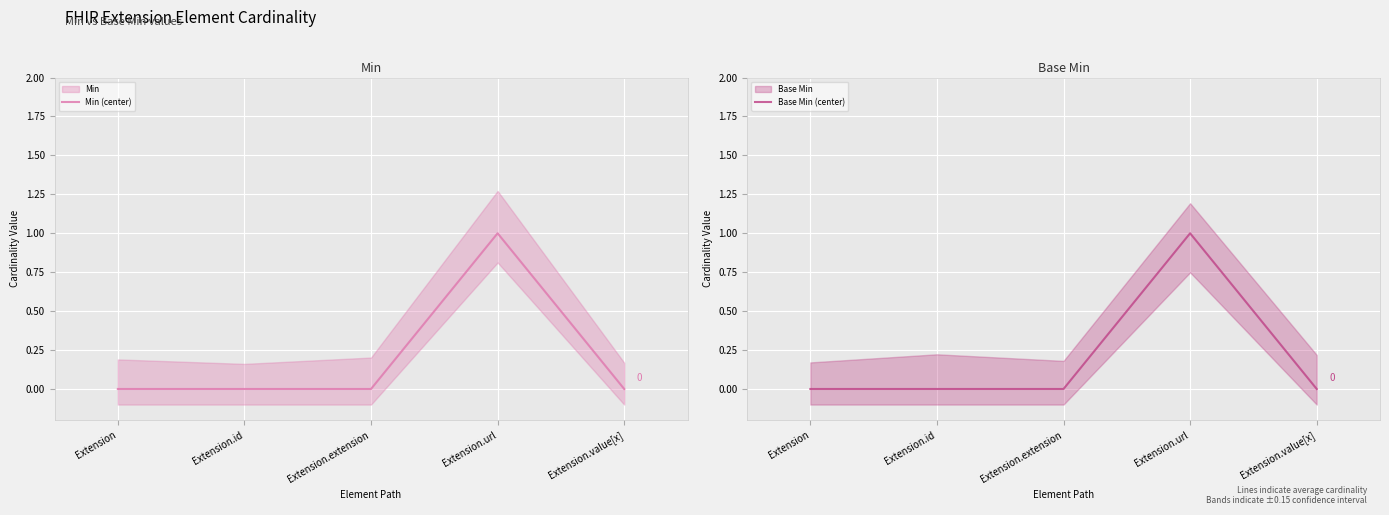

True or false: Min (center) has more than 1 points higher than both neighbors.

False